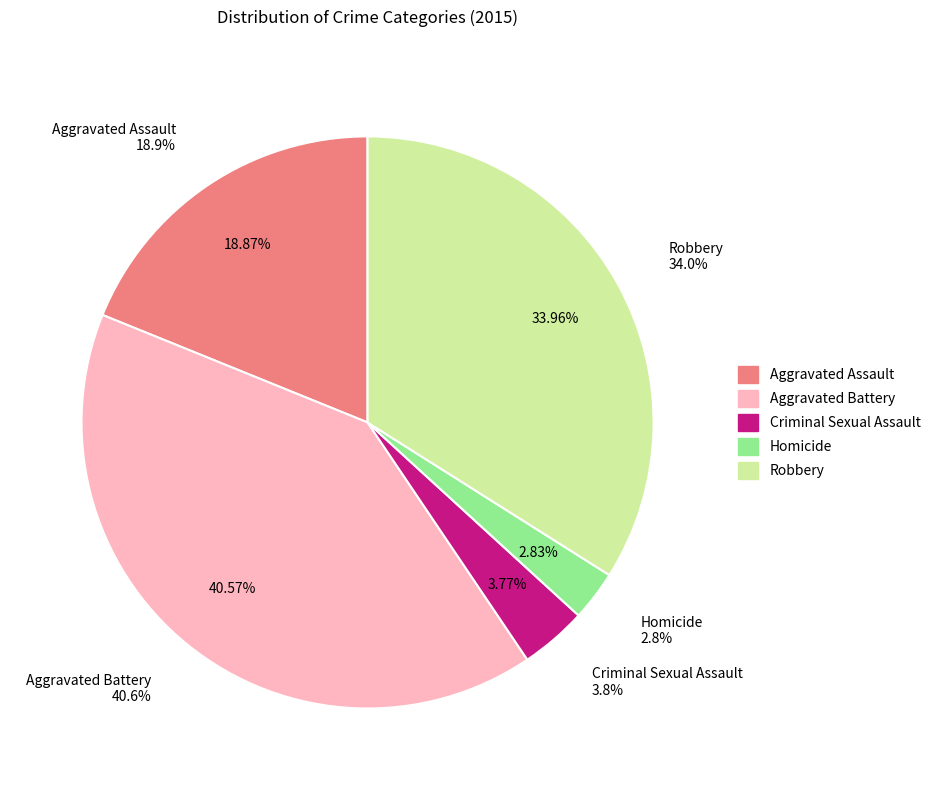

How many segments does this pie chart have?

5